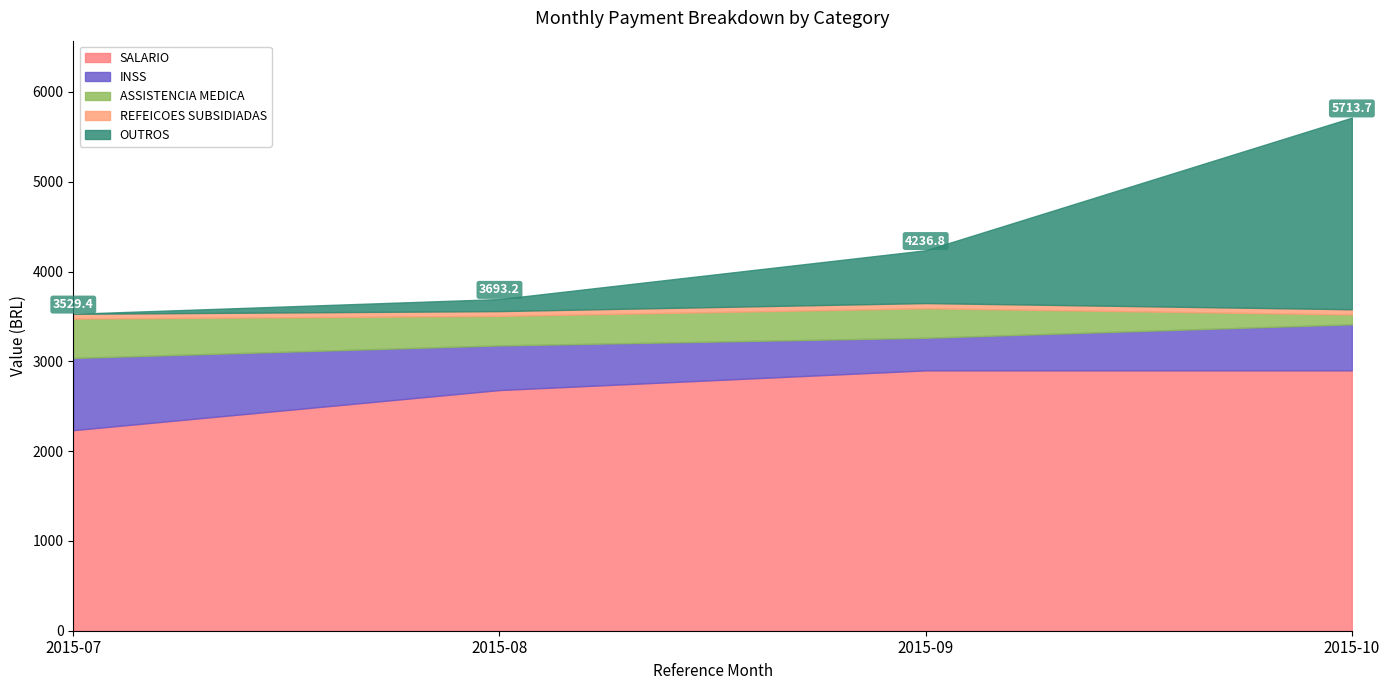

List the series in order of their peak value, highest first.

SALARIO, OUTROS, INSS, ASSISTENCIA MEDICA, REFEICOES SUBSIDIADAS